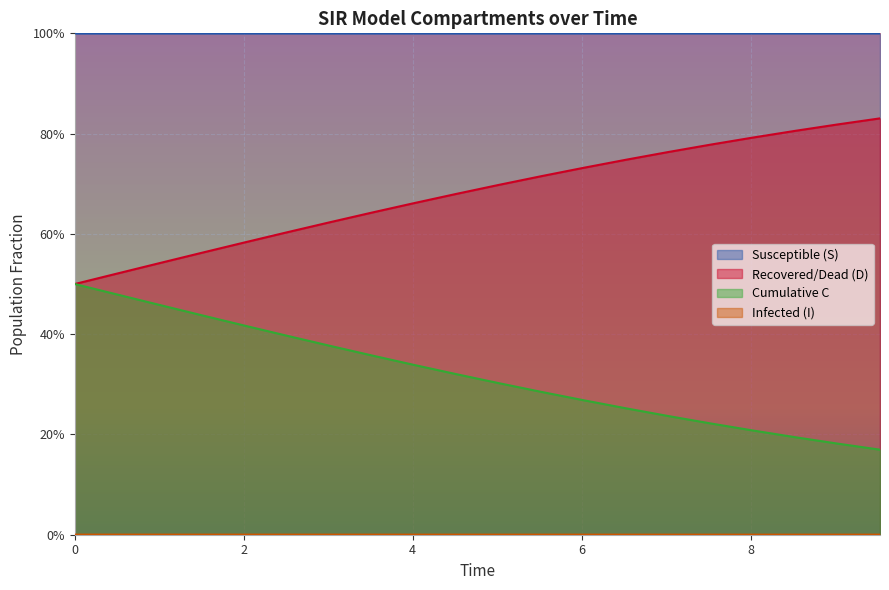

Does the chart display data point markers on the line(s)?

No